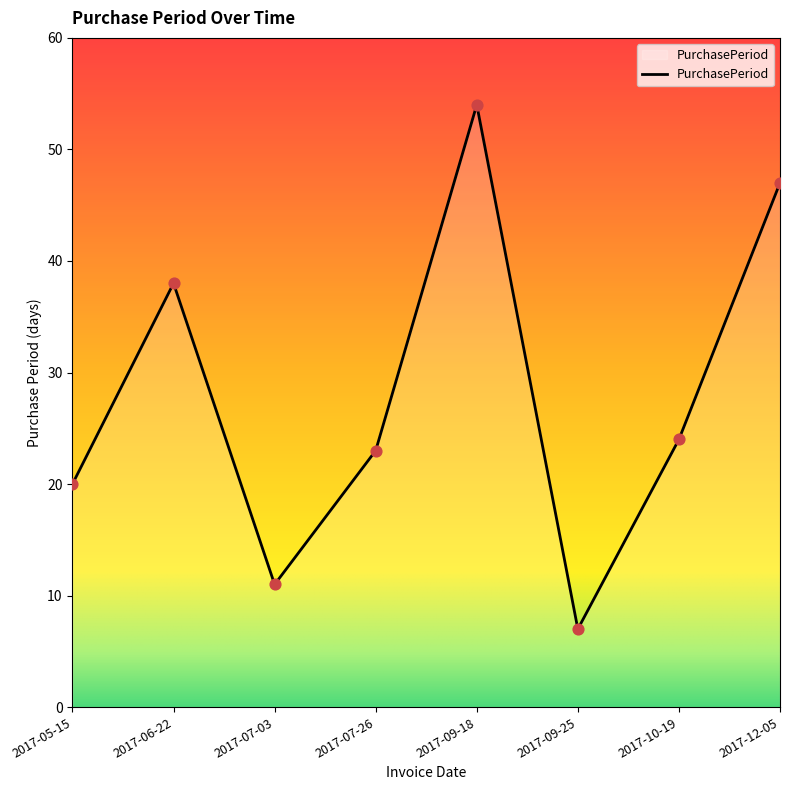

What is the ratio of the value at 2017-07-26 to the value at 2017-06-22?

0.6